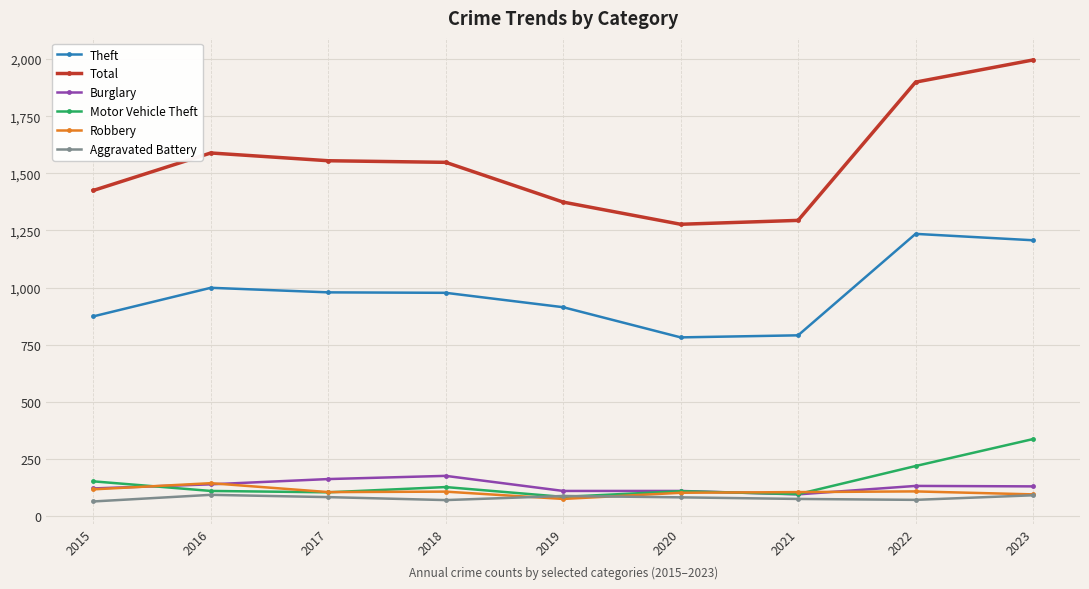

How many data points does each series have?

9